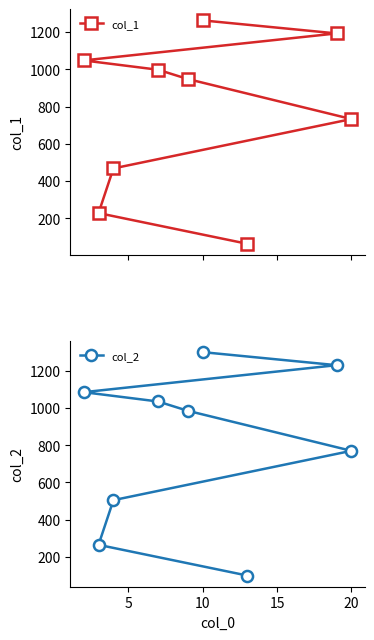

What is the value of the col_1 point at the 7th from the left?

63